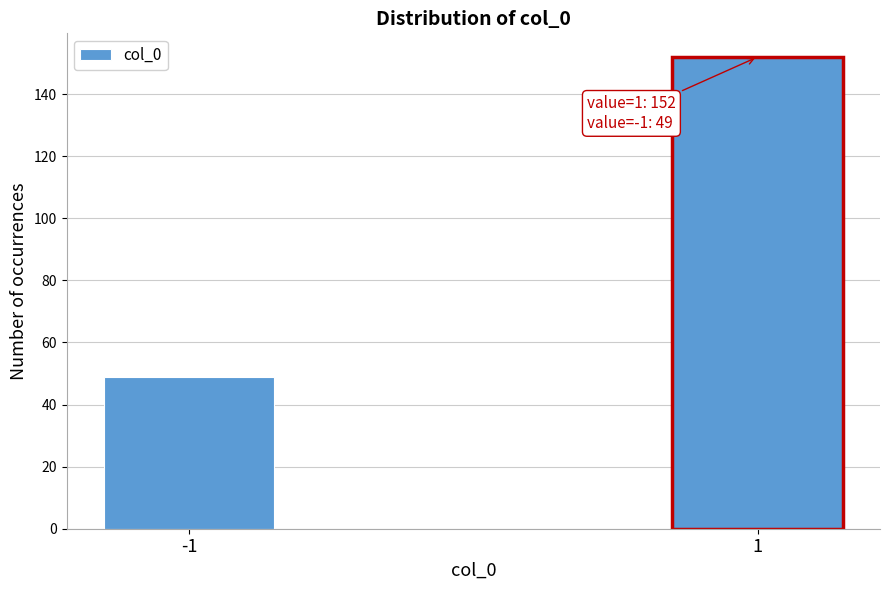

Reading left to right, what are all the values shown in this chart?

-1=49	1=152